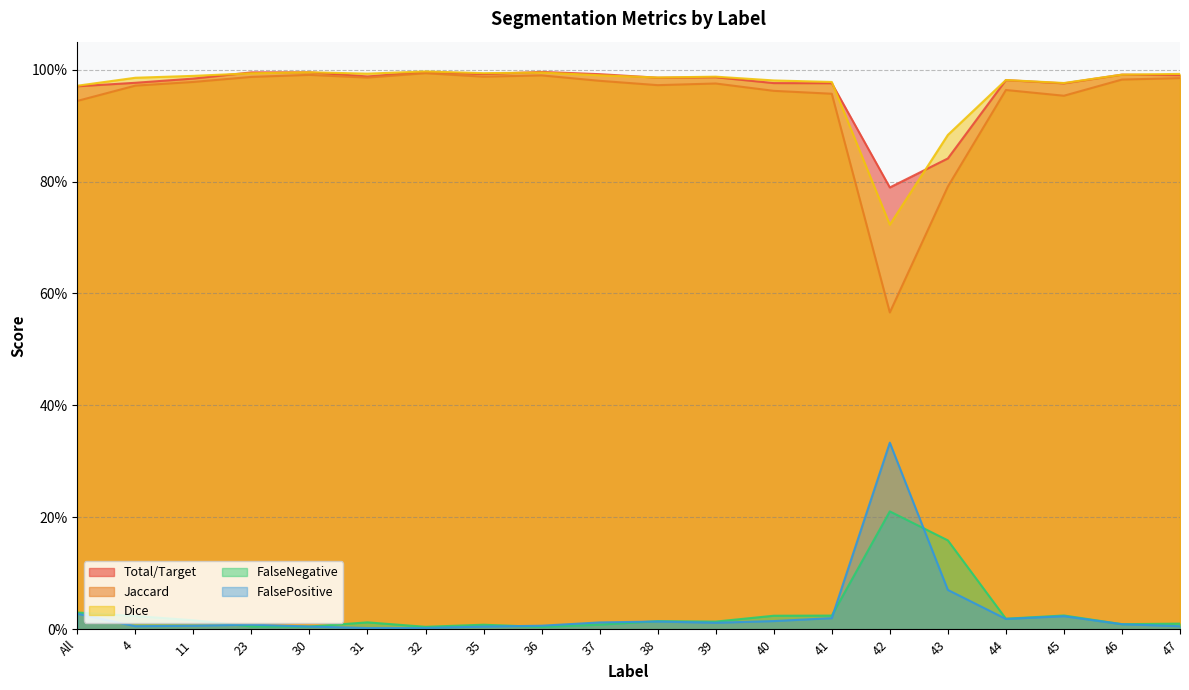

What is the lowest value of the Jaccard series?

0.6